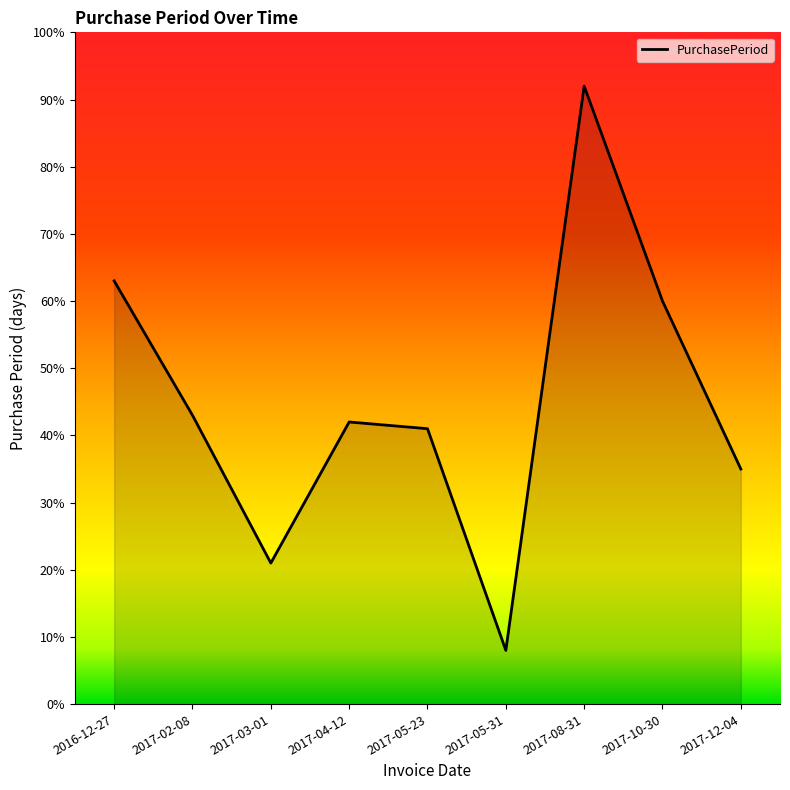

At which category does the data reach its first local valley?

2017-03-01